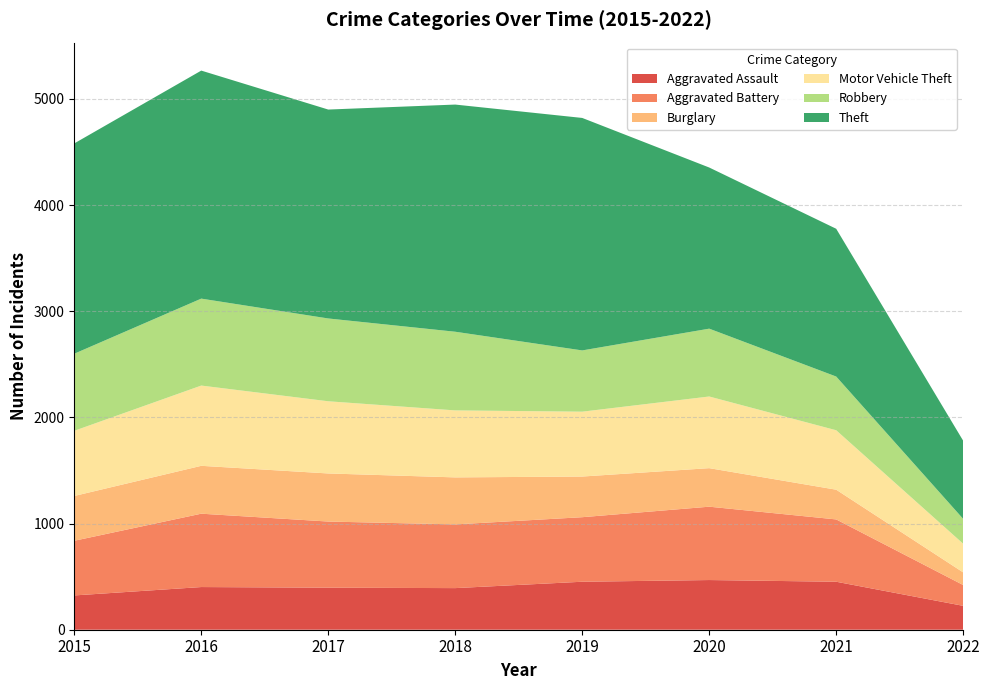

Reading left to right, list all the values displayed in this chart.

Aggravated Assault: 323	402	396	392	452	468	452	225
Aggravated Battery: 515	691	623	600	608	691	587	196
Burglary: 422	451	453	443	383	363	280	119
Motor Vehicle Theft: 614	756	680	631	611	675	560	270
Robbery: 726	819	780	741	577	639	506	234
Theft: 1981	2148	1968	2140	2190	1518	1392	736